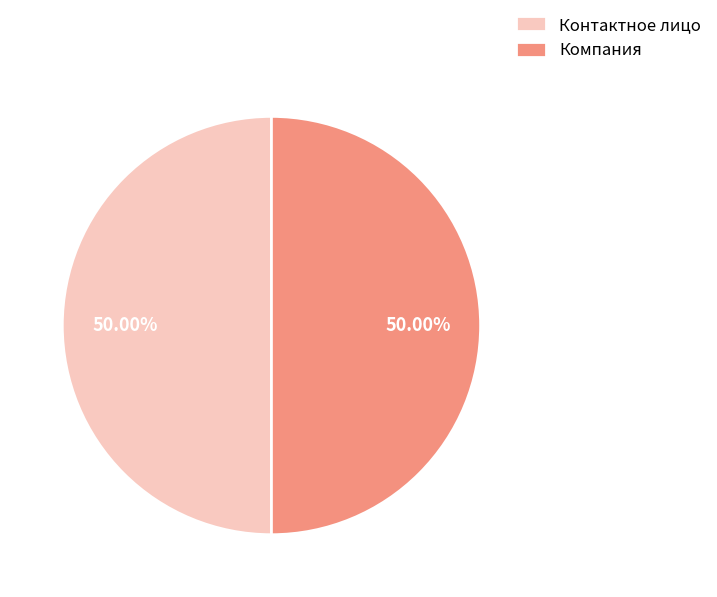

Do Контактное лицо and Компания together represent more than half of the pie?

Yes